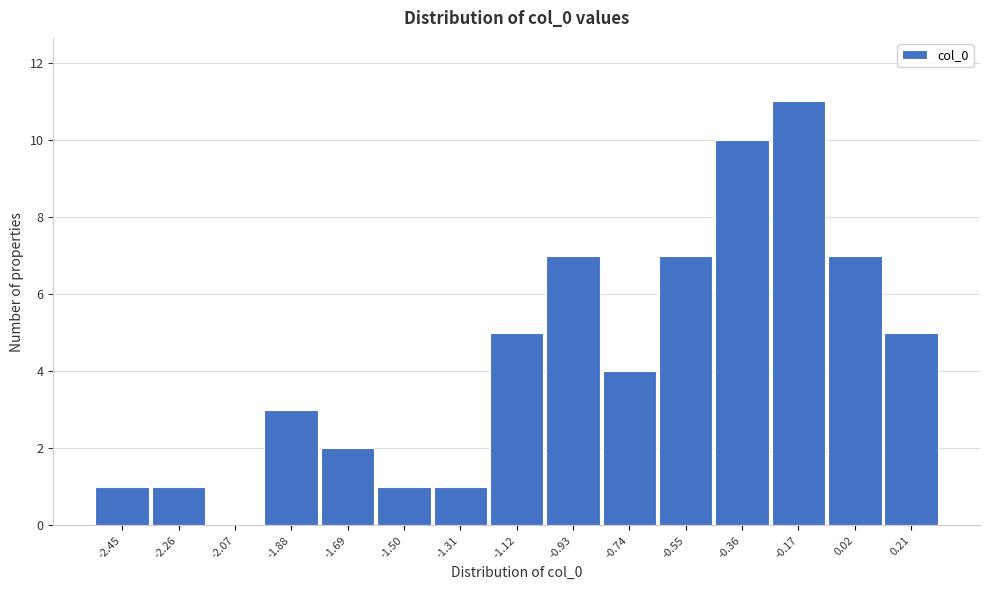

Reading left to right, list all the values displayed in this chart.

-2.45=1	-2.26=1	-2.07=0	-1.88=3	-1.69=2	-1.50=1	-1.31=1	-1.12=5	-0.93=7	-0.74=4	-0.55=7	-0.36=10	-0.17=11	0.02=7	0.21=5